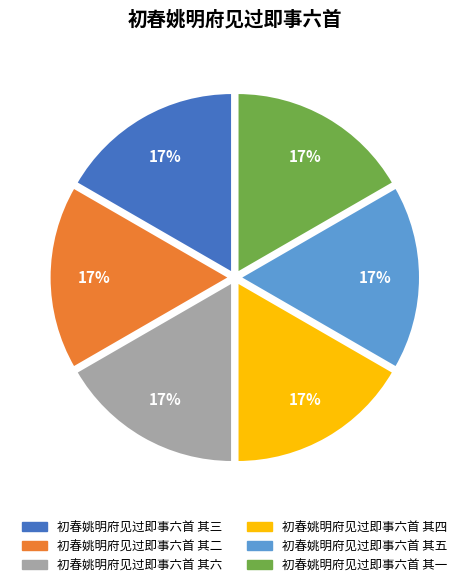

Is it true that 初春姚明府见过即事六首 其四 is 17% of the pie?

True